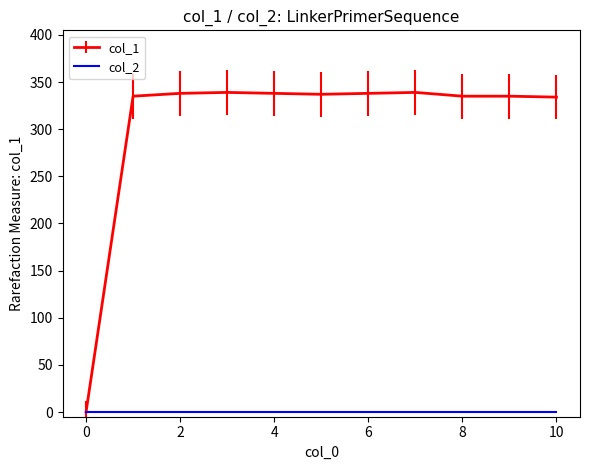

Rank the series by their average value, from highest to lowest.

col_1, col_2